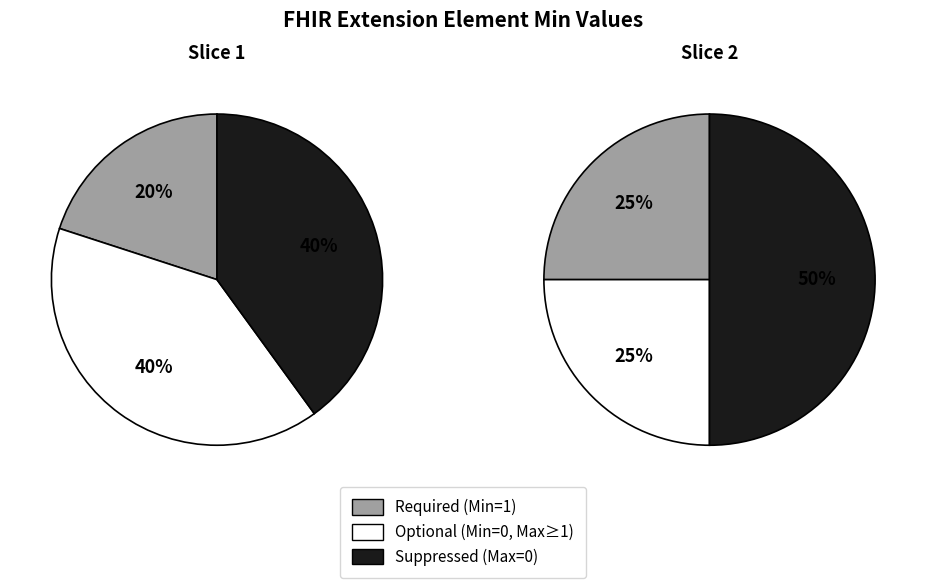

To the nearest percent, what portion does Extension.url represent?

50%